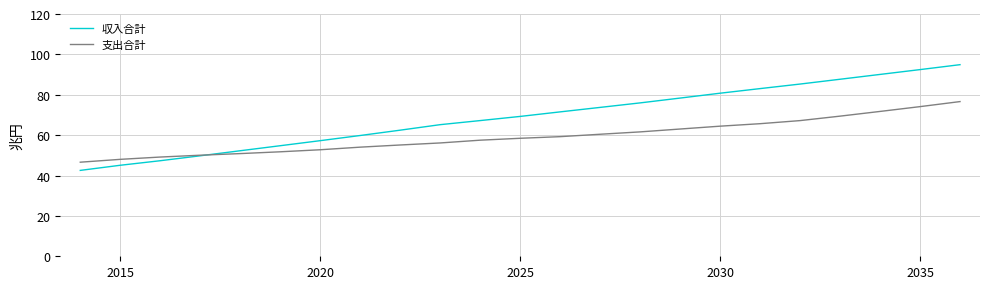

What is the average value of the 収入合計 series?

69.0